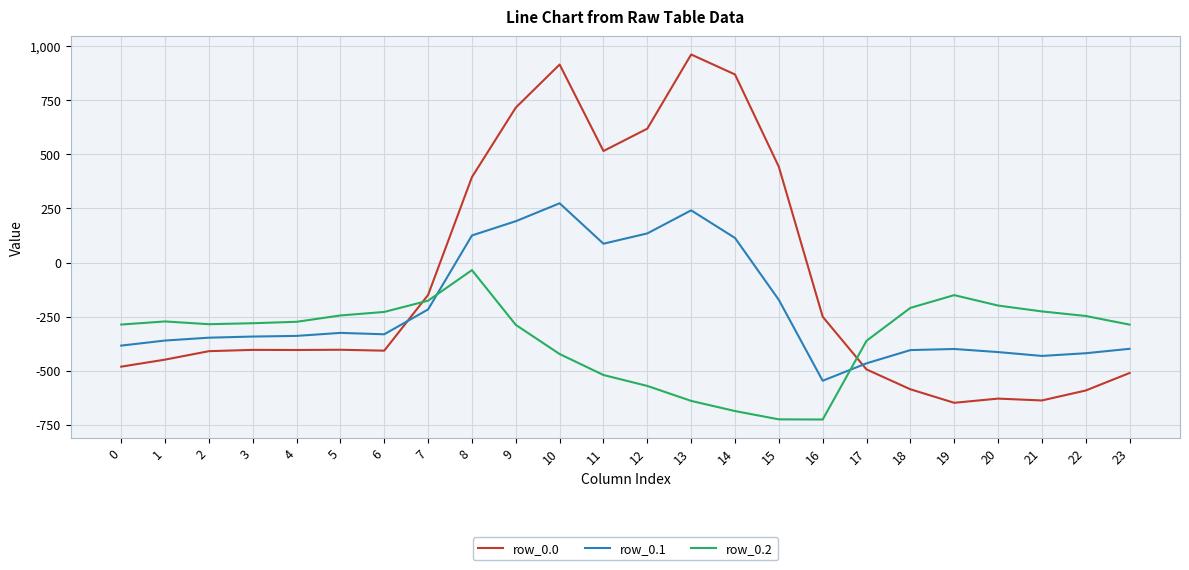

List the series in order of their peak value, lowest first.

row_0.2, row_0.1, row_0.0